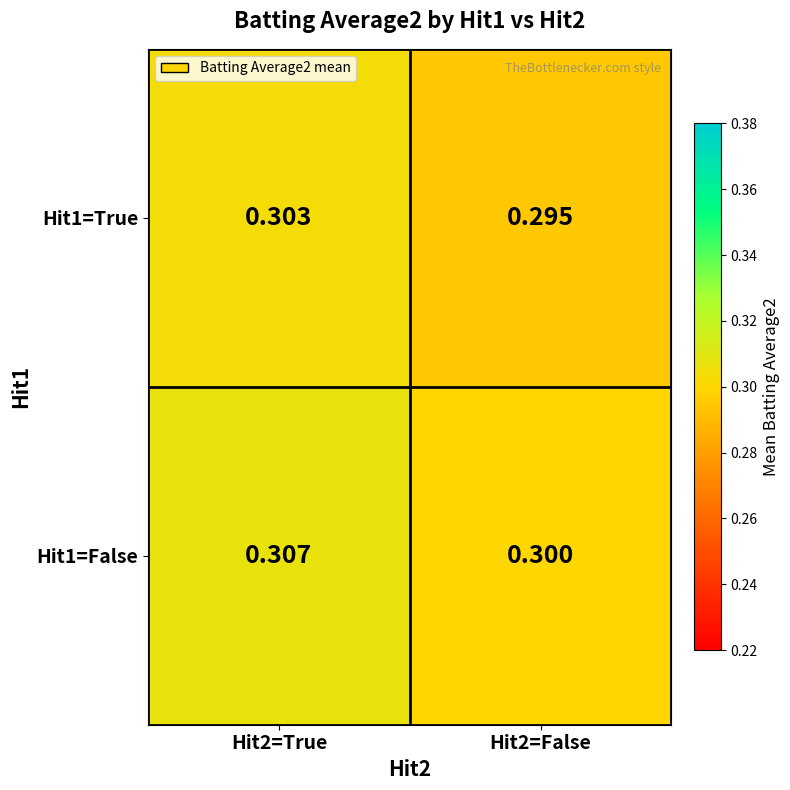

At how many categories does at least one series exceed 0?

2